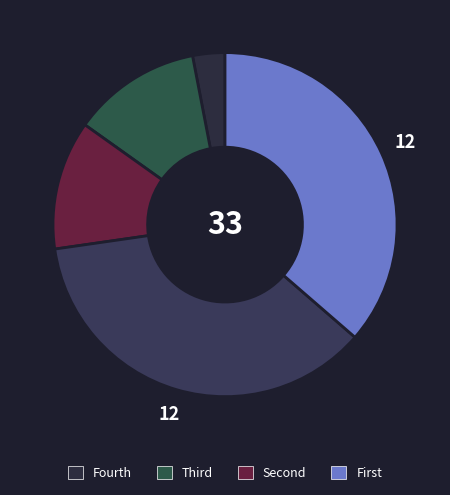

How many segments does this pie chart have?

5